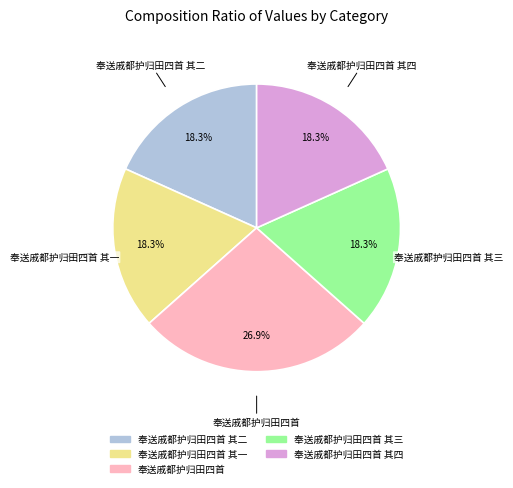

Is there any slice that represents more than half of the pie?

No